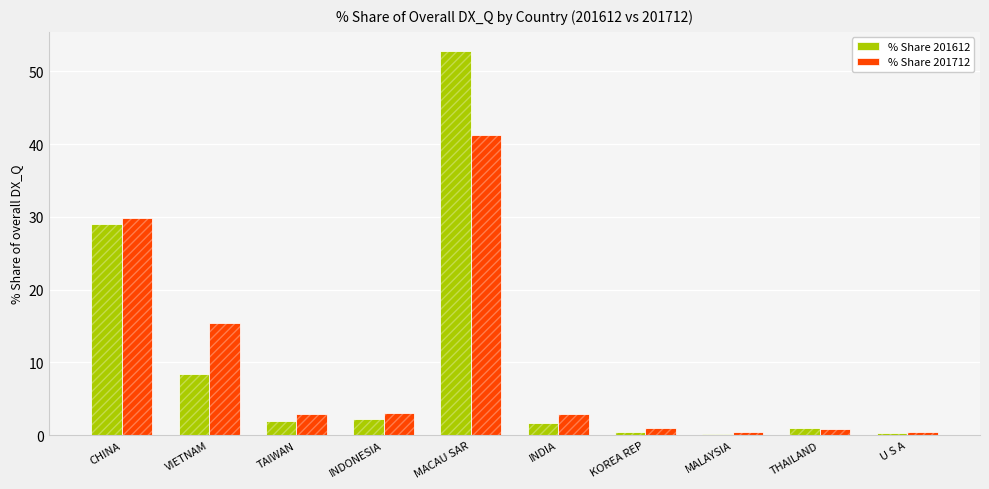

Reading right to left, extract all data points from this chart.

% Share 201612: 0.2	0.9	0.1	0.5	1.7	52.8	2.2	2.0	8.4	29.0
% Share 201712: 0.4	0.8	0.4	0.9	2.9	41.2	3.0	2.9	15.4	29.8